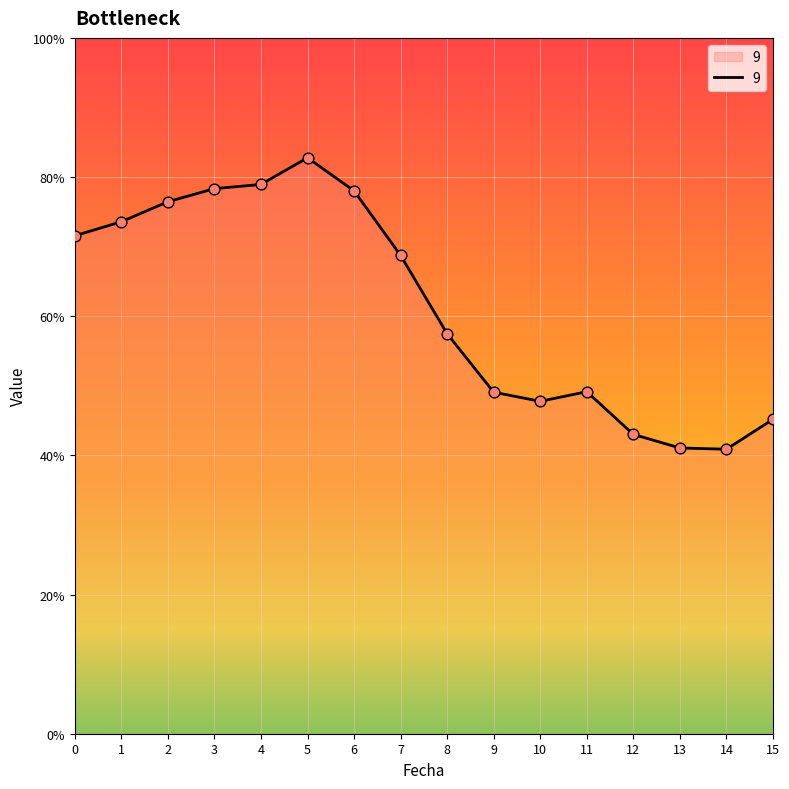

Approximately how many times larger is the value at 2 compared to 5?

0.9